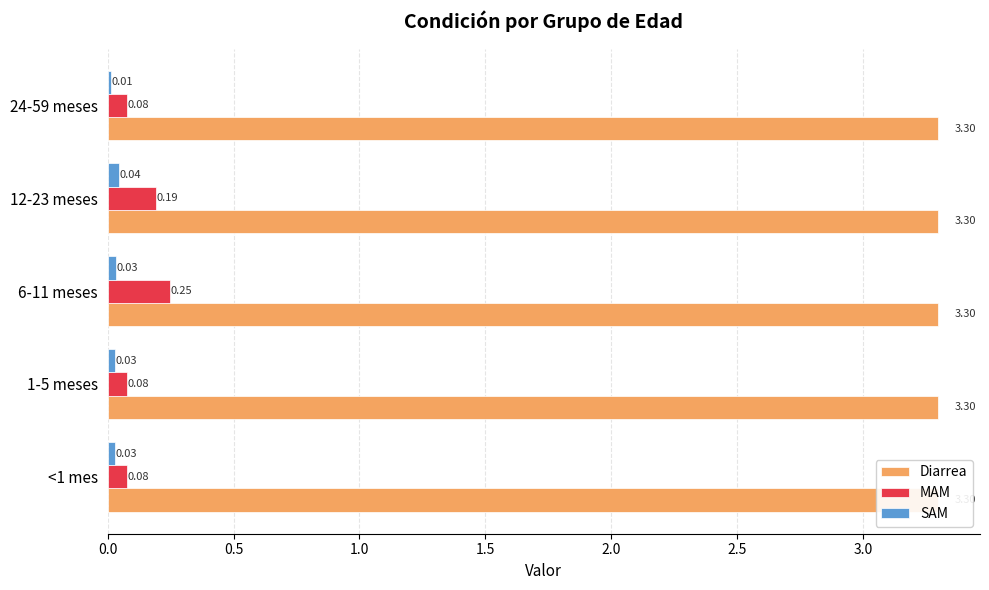

How many categories are shown in the chart?

5